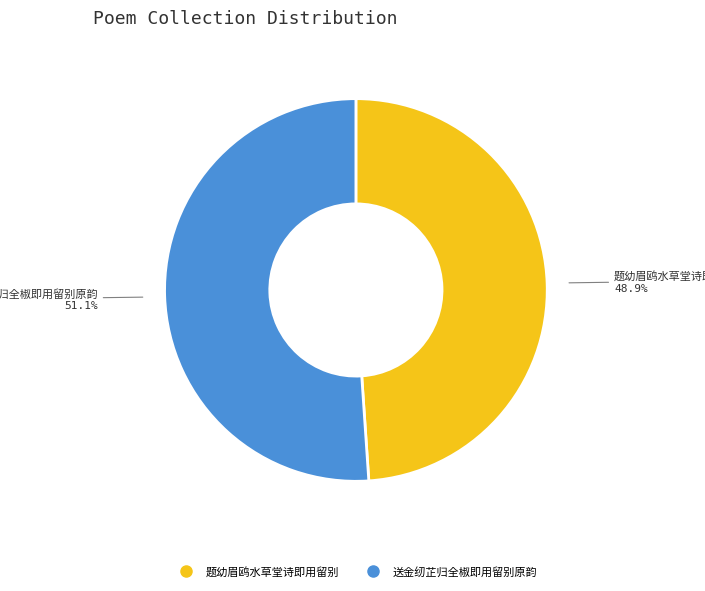

Is there any slice that represents more than half of the pie?

Yes